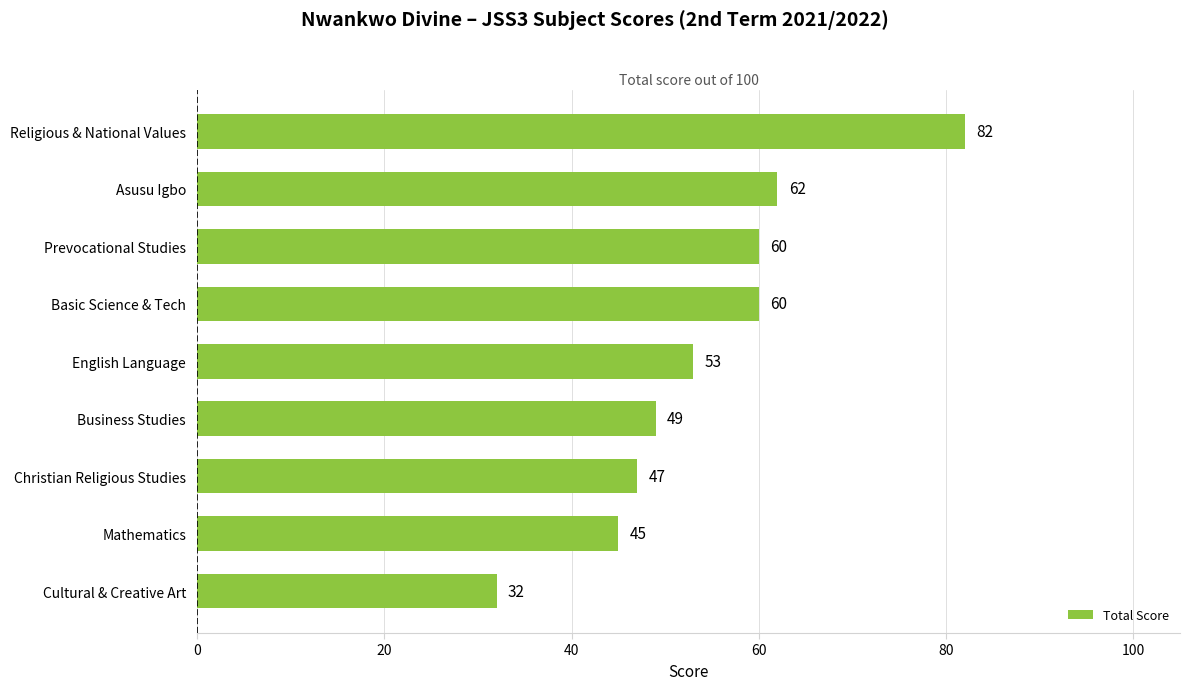

Which label corresponds to the smallest value in the chart?

Cultural & Creative Art